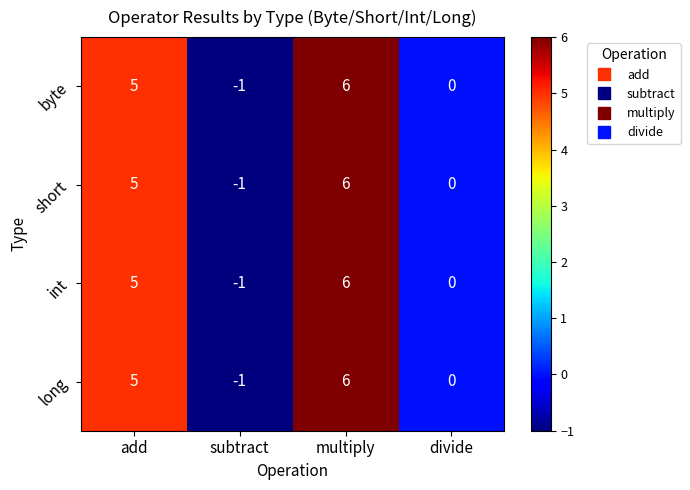

How many negative values does the int series have?

1